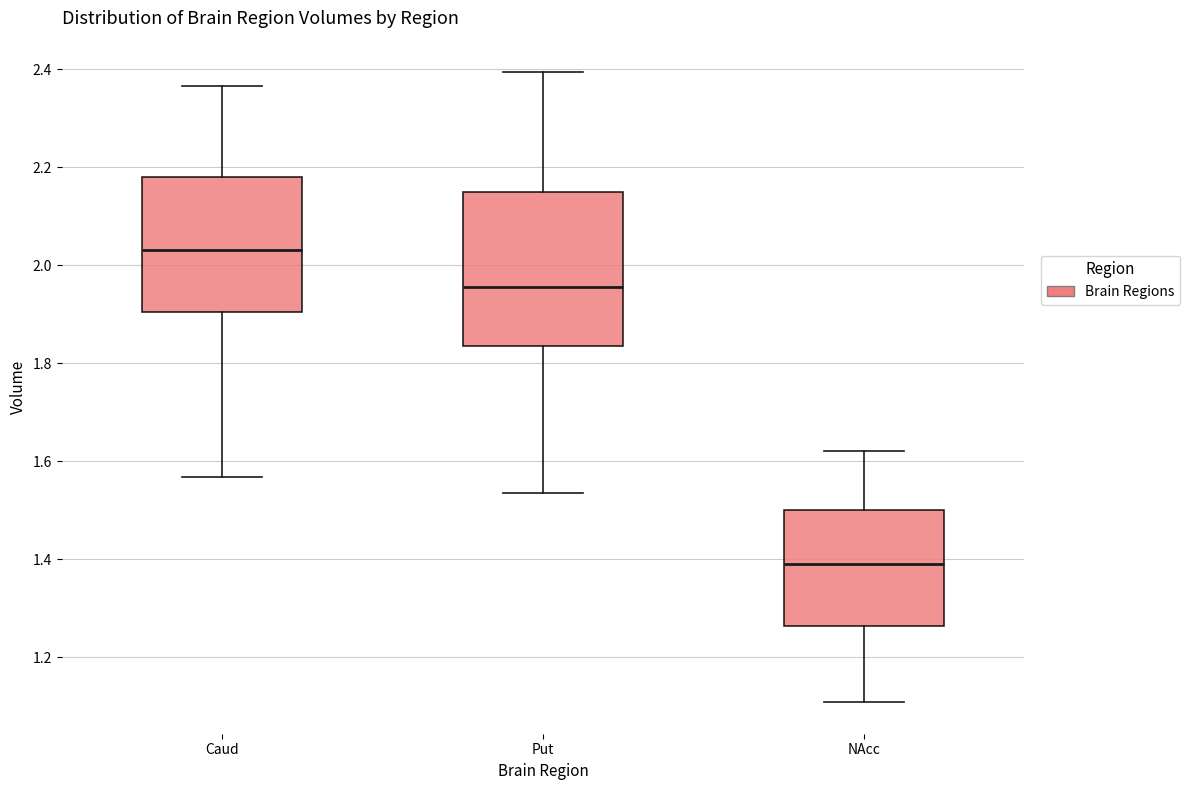

Reading left to right, transcribe this box plot: for each box, give where its median line is, the range the box spans, and where its two whiskers end, as read against the y-axis. The values are not printed on the chart, so give them approximately, as read against the axis.

Caud: median 2.04, box 1.90 to 2.18, whiskers 1.56 to 2.36
Put: median 1.96, box 1.84 to 2.16, whiskers 1.54 to 2.40
NAcc: median 1.38, box 1.26 to 1.50, whiskers 1.10 to 1.62